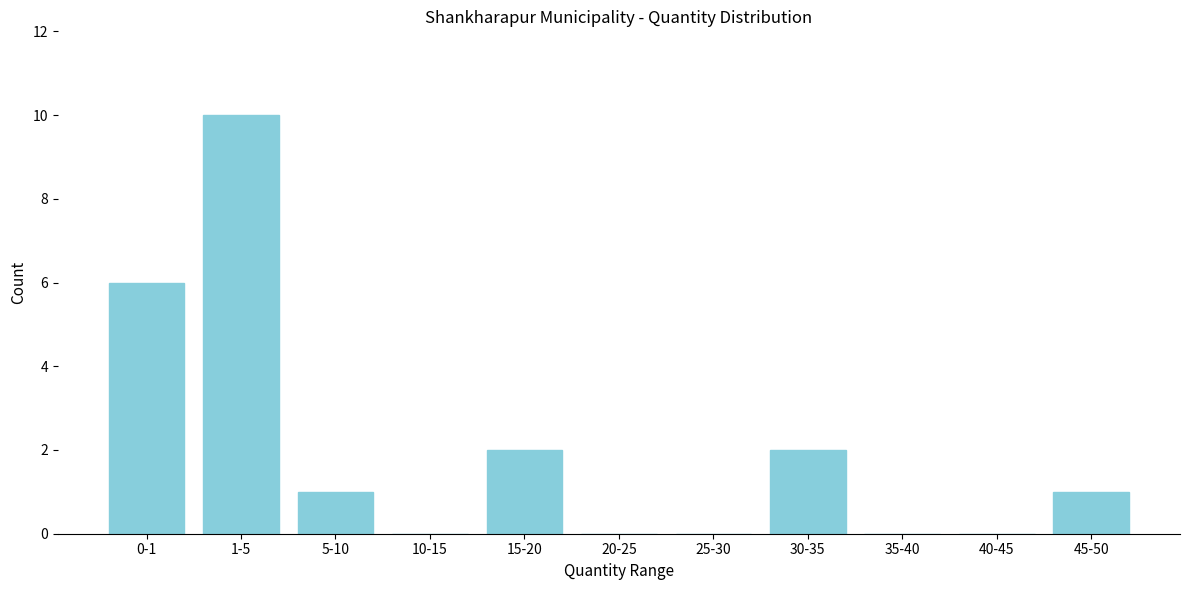

Reading left to right, extract all data points from this chart.

0-1=6	1-5=10	5-10=1	10-15=0	15-20=2	20-25=0	25-30=0	30-35=2	35-40=0	40-45=0	45-50=1